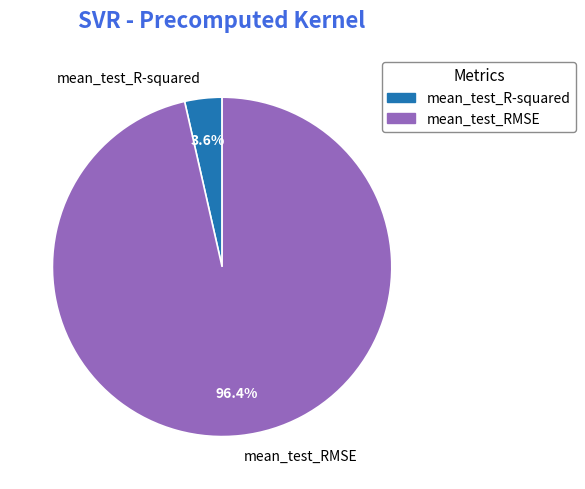

Which category accounts for the majority?

mean_test_RMSE